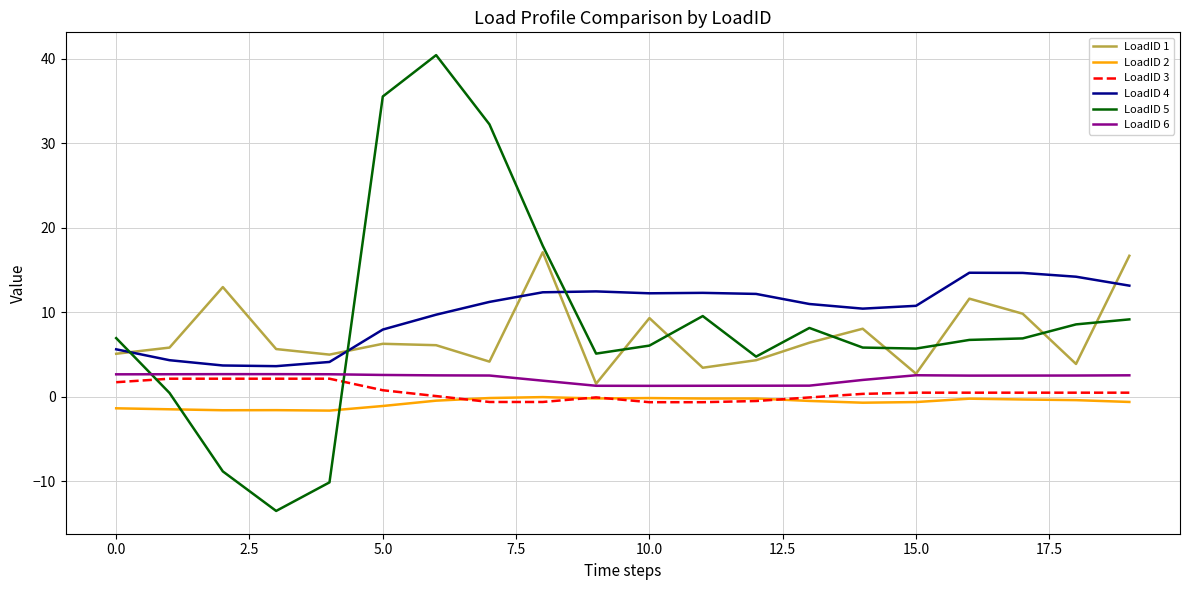

True or false: LoadID 4 and LoadID 6 intersect in this chart.

False